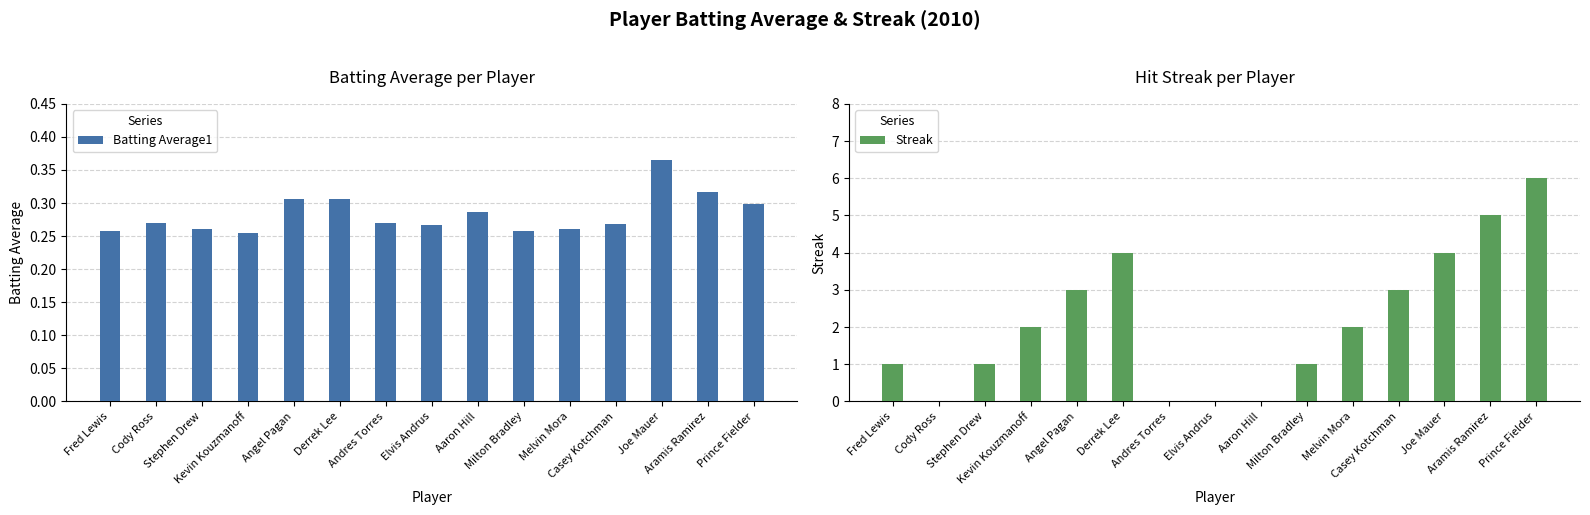

Reading left to right, list all the values displayed in this chart.

Batting Average1: 0.3	0.3	0.3	0.3	0.3	0.3	0.3	0.3	0.3	0.3	0.3	0.3	0.4	0.3	0.3
Streak: 1.0	0.0	1.0	2.0	3.0	4.0	0.0	0.0	0.0	1.0	2.0	3.0	4.0	5.0	6.0